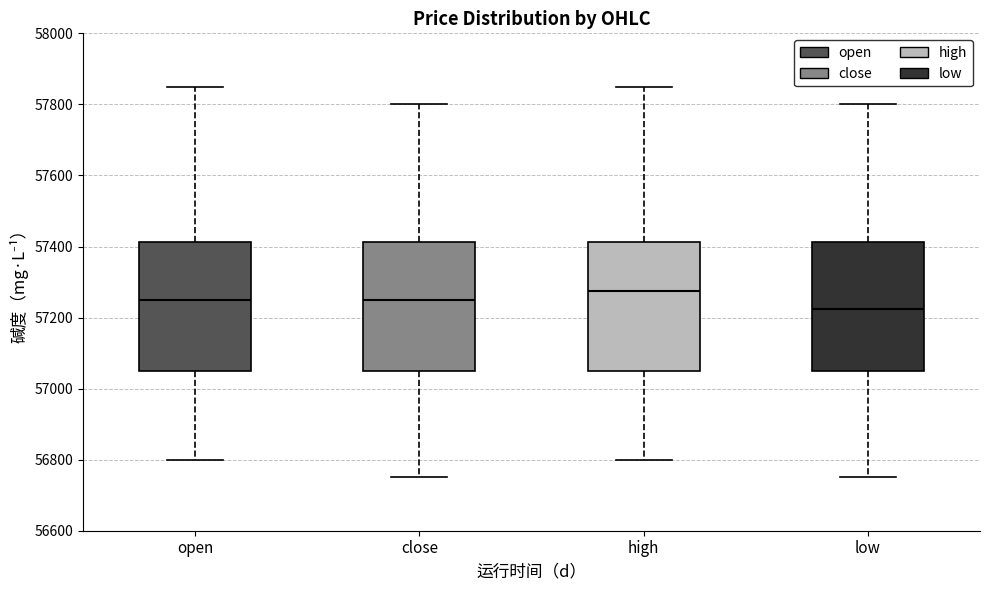

Reading left to right, transcribe this box plot: for each box, give where its median line is, the range the box spans, and where its two whiskers end, as read against the y-axis. The values are not printed on the chart, so give them approximately, as read against the axis.

open: median 57260, box 57060 to 57420, whiskers 56800 to 57860
close: median 57260, box 57060 to 57420, whiskers 56760 to 57800
high: median 57280, box 57060 to 57420, whiskers 56800 to 57860
low: median 57220, box 57060 to 57420, whiskers 56760 to 57800